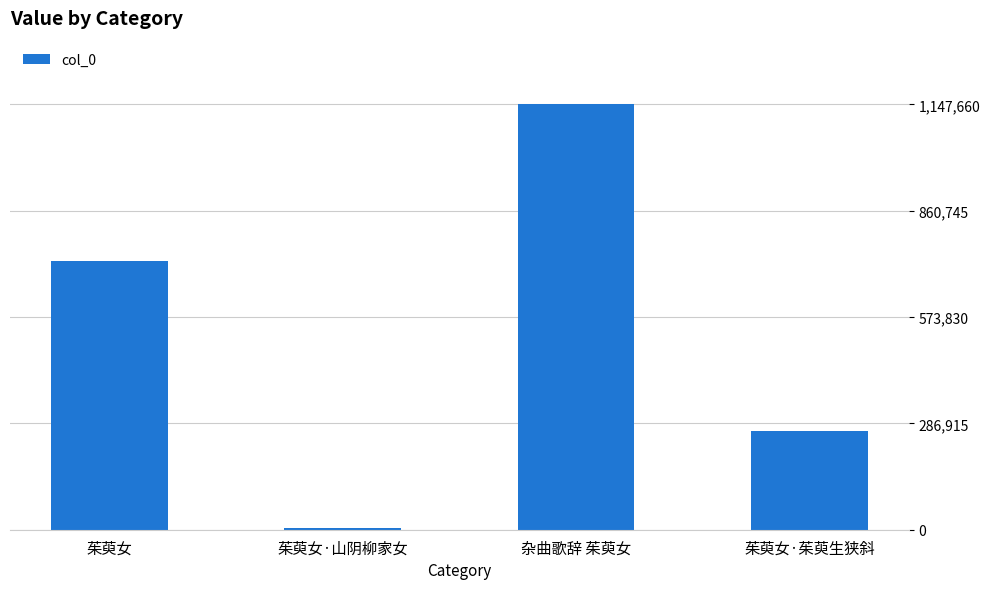

What is the greatest value displayed?

1147660